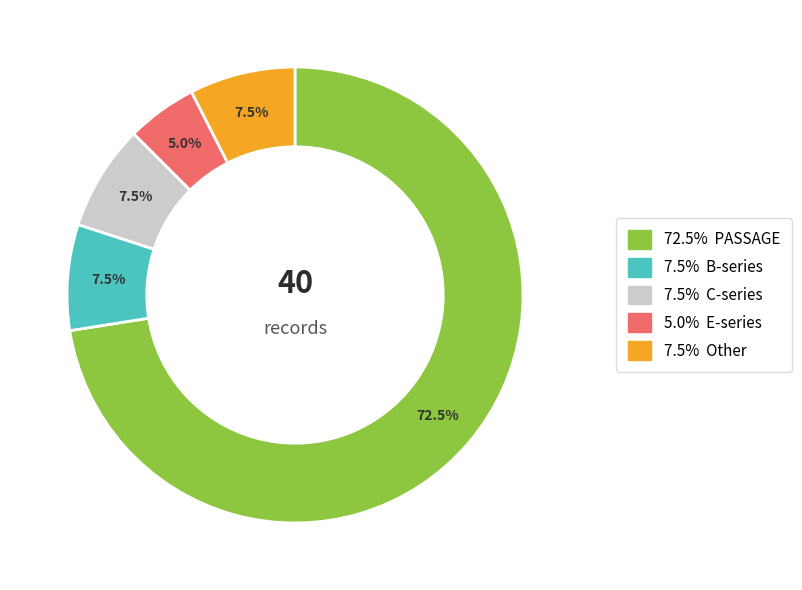

Is there any slice that represents more than half of the pie?

Yes